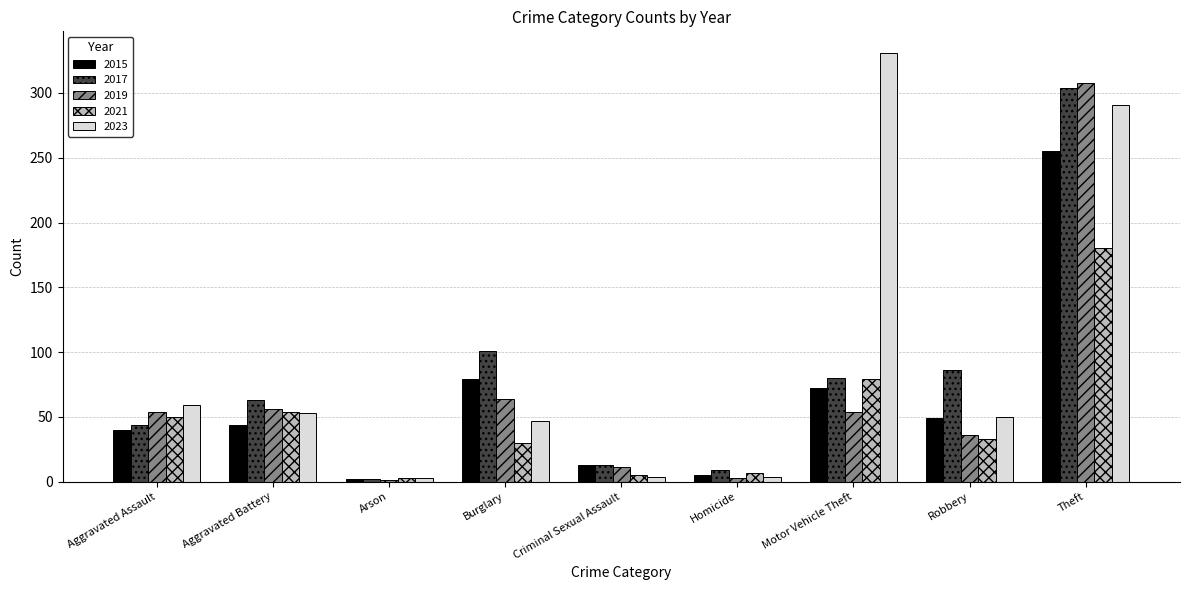

What is the sum of the 2017 values at Aggravated Battery and Burglary?

164